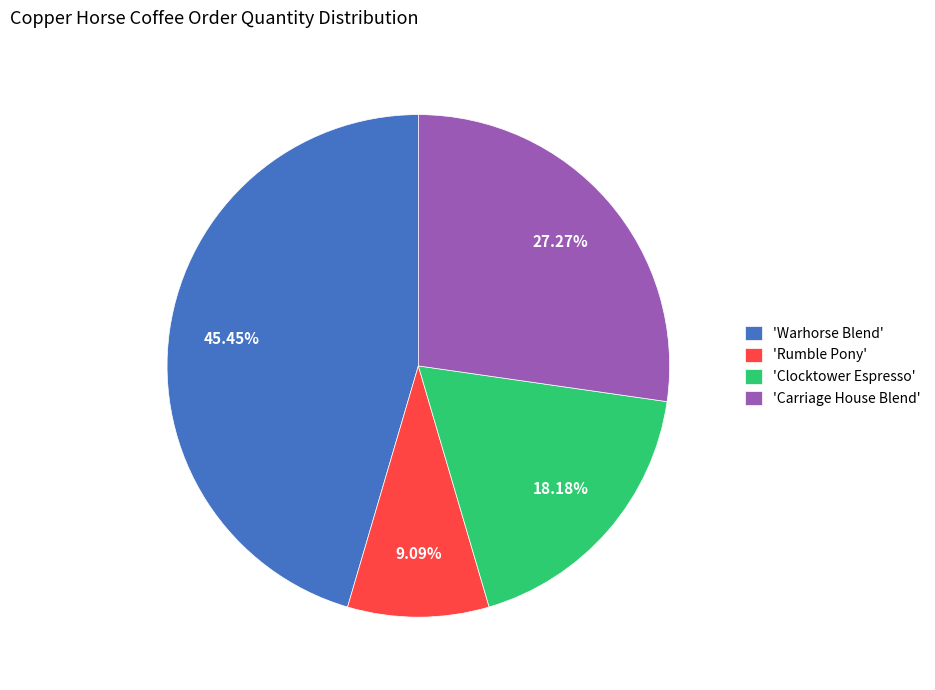

To the nearest percent, what is the difference between the largest and smallest slice percentages?

36%